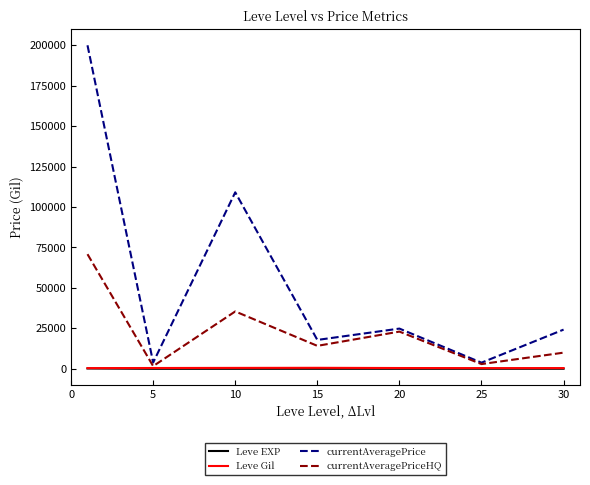

How many series are shown in this chart?

4